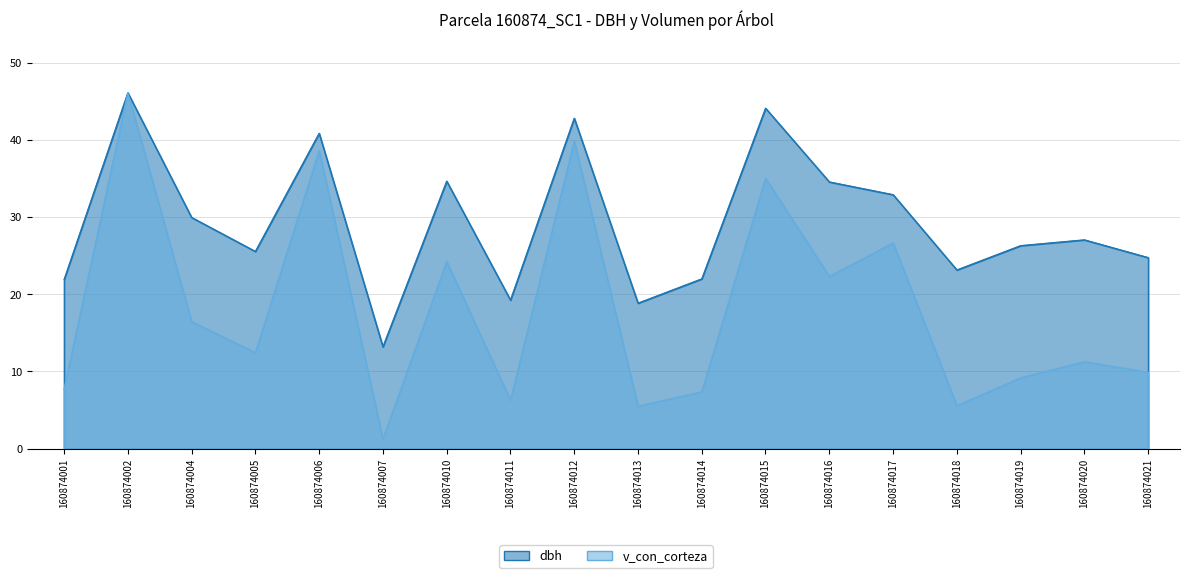

Rank the categories by dbh value from highest to lowest.

160874002, 160874015, 160874012, 160874006, 160874010, 160874016, 160874017, 160874004, 160874020, 160874019, 160874005, 160874021, 160874018, 160874014, 160874001, 160874011, 160874013, 160874007